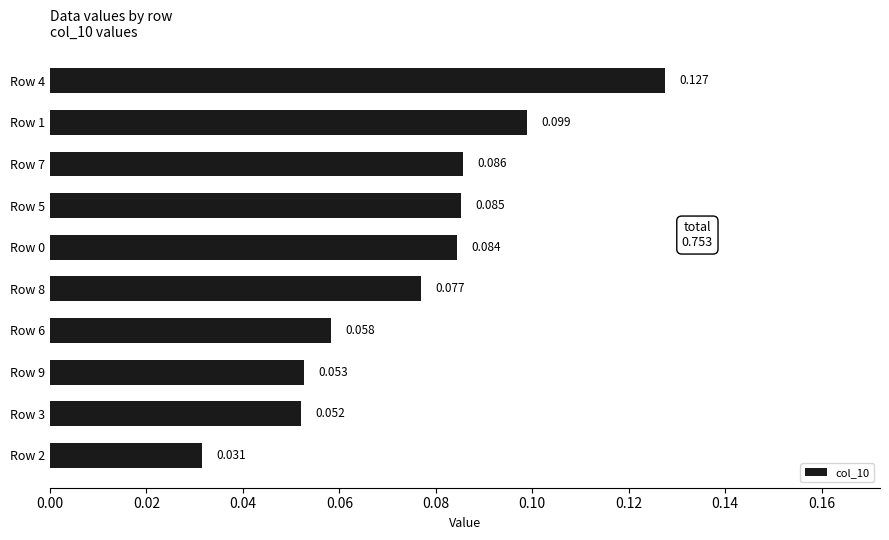

Count the number of categories in the chart.

10